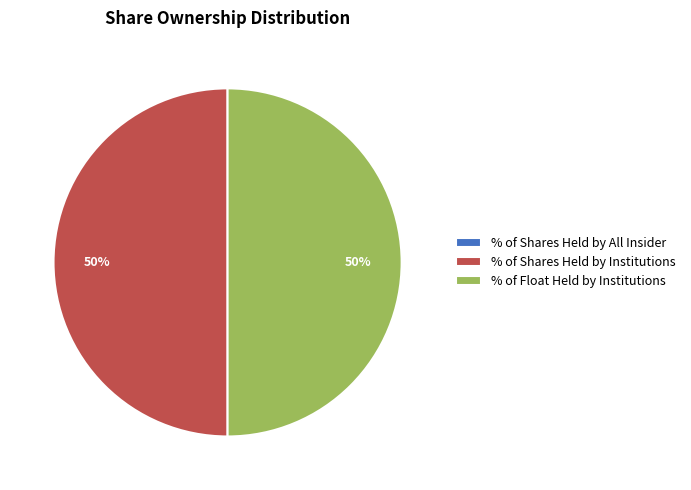

True or false: % of Float Held by Institutions accounts for 50% of the total.

True